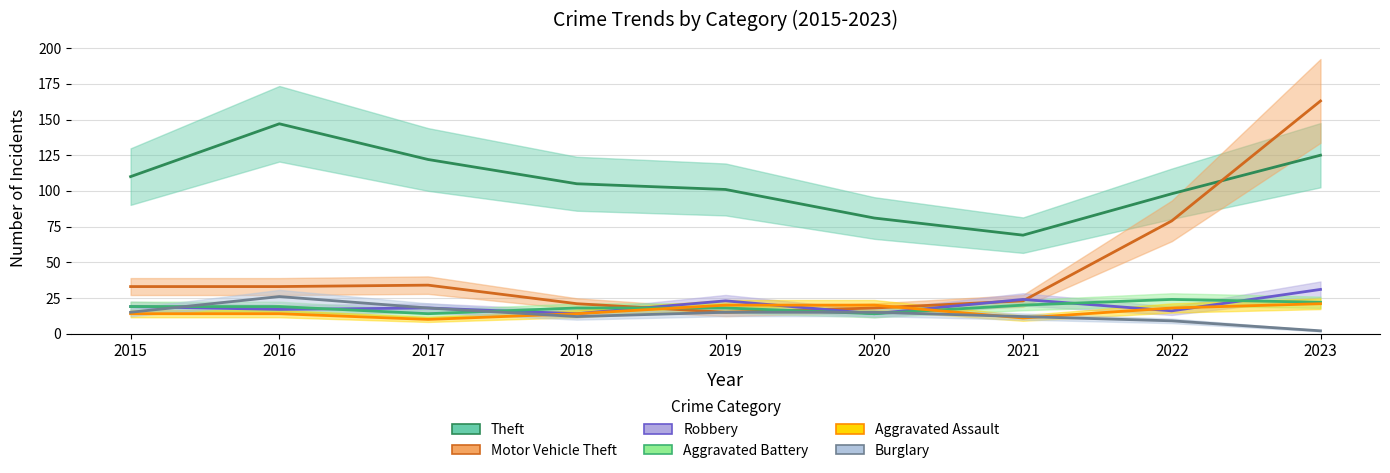

Which label corresponds to the smallest value in the chart?

2023